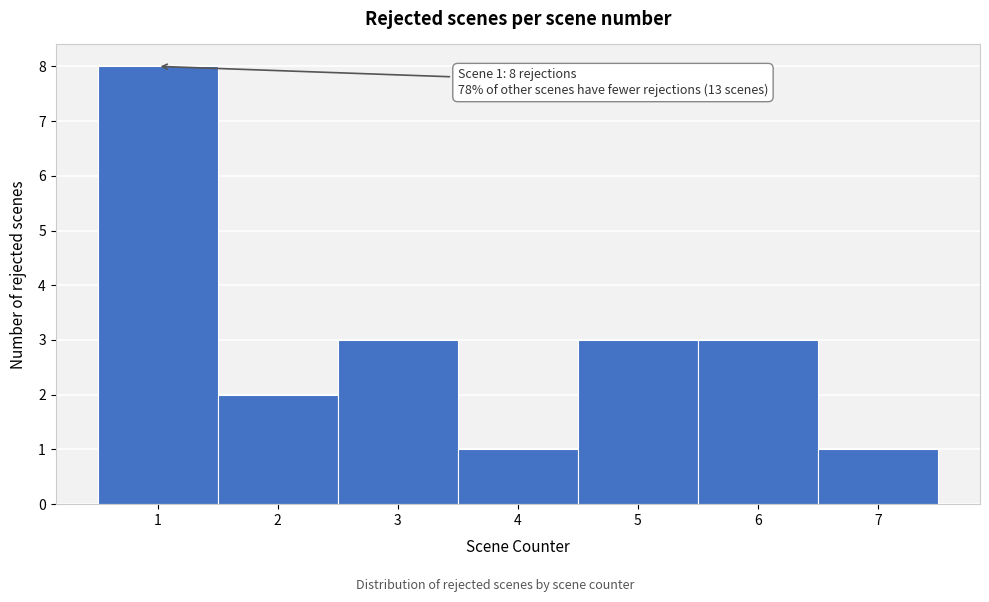

Which range on the x-axis has the tallest bar?

0.5 to 1.5